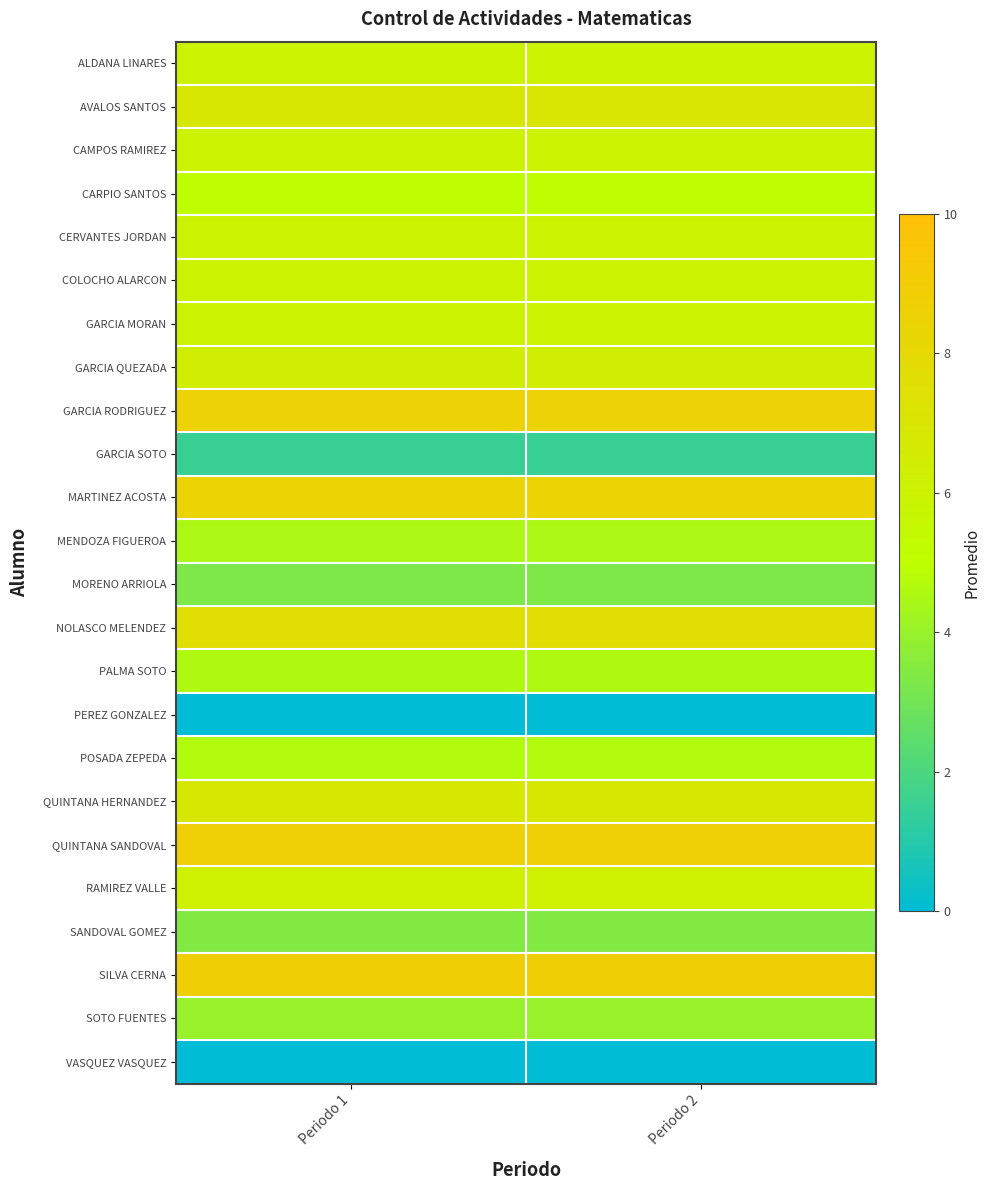

Reading left to right, what are all the values shown in this chart?

ALDANA LINARES: Periodo 1=6.0	Periodo 2=6.0
AVALOS SANTOS: Periodo 1=6.9	Periodo 2=7.0
CAMPOS RAMIREZ: Periodo 1=6.0	Periodo 2=6.0
CARPIO SANTOS: Periodo 1=5.0	Periodo 2=5.0
CERVANTES JORDAN: Periodo 1=6.0	Periodo 2=6.0
COLOCHO ALARCON: Periodo 1=6.0	Periodo 2=6.0
GARCIA MORAN: Periodo 1=6.0	Periodo 2=6.0
GARCIA QUEZADA: Periodo 1=6.3	Periodo 2=6.3
GARCIA RODRIGUEZ: Periodo 1=8.6	Periodo 2=8.6
GARCIA SOTO: Periodo 1=1.5	Periodo 2=1.5
MARTINEZ ACOSTA: Periodo 1=8.4	Periodo 2=8.4
MENDOZA FIGUEROA: Periodo 1=4.5	Periodo 2=4.5
MORENO ARRIOLA: Periodo 1=3.3	Periodo 2=3.3
NOLASCO MELENDEZ: Periodo 1=7.6	Periodo 2=7.6
PALMA SOTO: Periodo 1=4.6	Periodo 2=4.6
PEREZ GONZALEZ: Periodo 1=0.0	Periodo 2=0.0
POSADA ZEPEDA: Periodo 1=4.7	Periodo 2=4.7
QUINTANA HERNANDEZ: Periodo 1=6.8	Periodo 2=6.8
QUINTANA SANDOVAL: Periodo 1=8.8	Periodo 2=8.8
RAMIREZ VALLE: Periodo 1=6.1	Periodo 2=6.1
SANDOVAL GOMEZ: Periodo 1=3.4	Periodo 2=3.4
SILVA CERNA: Periodo 1=8.9	Periodo 2=8.9
SOTO FUENTES: Periodo 1=4.0	Periodo 2=4.0
VASQUEZ VASQUEZ: Periodo 1=0.0	Periodo 2=0.0